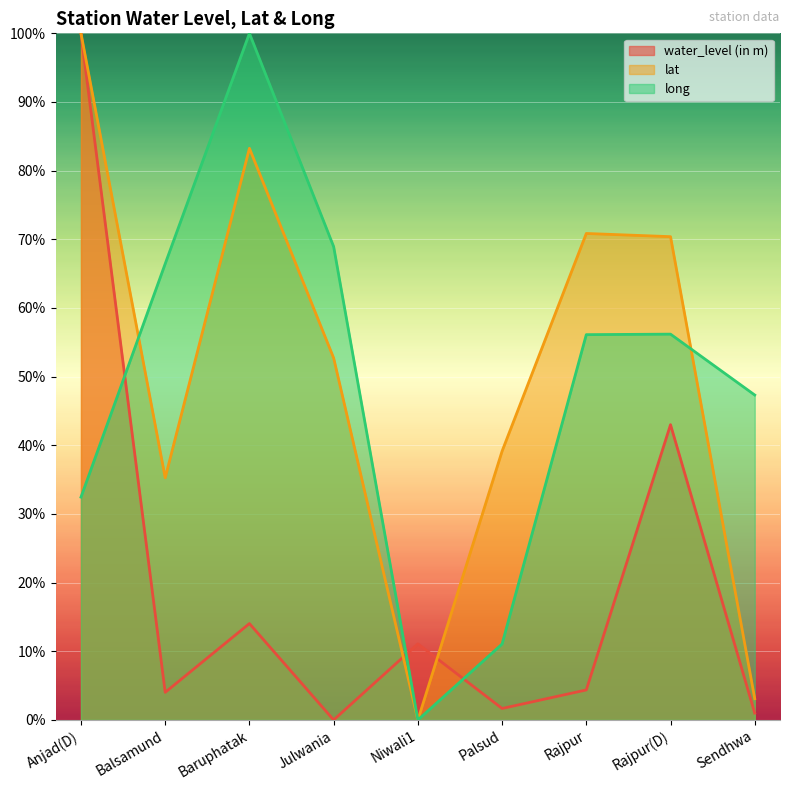

What is the value of the lat point at the 9th from the left?

3.1